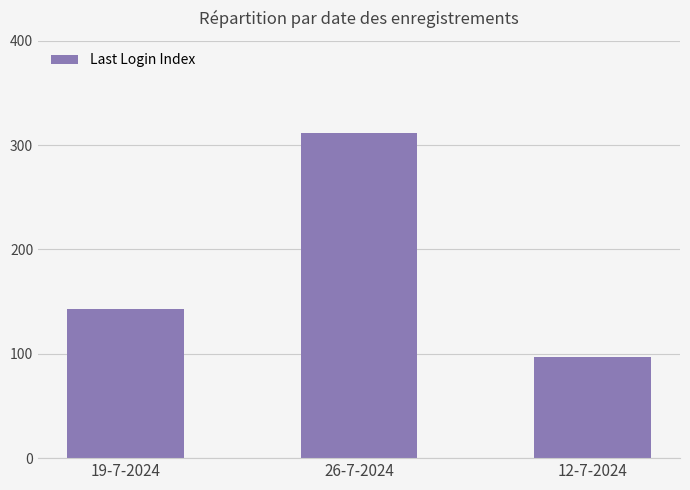

What is the label of the 3rd bar from the right?

19-7-2024